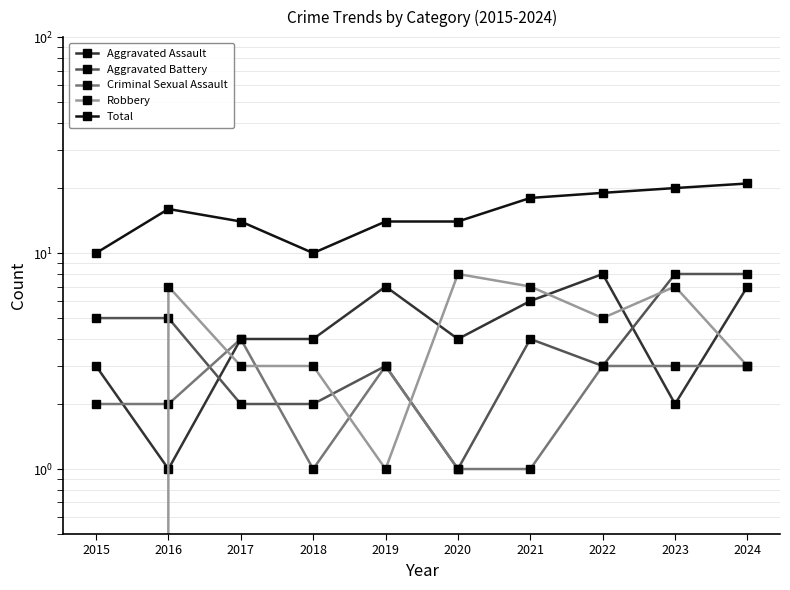

Which series ends up on top after the final intersection of Aggravated Assault and Robbery?

Aggravated Assault